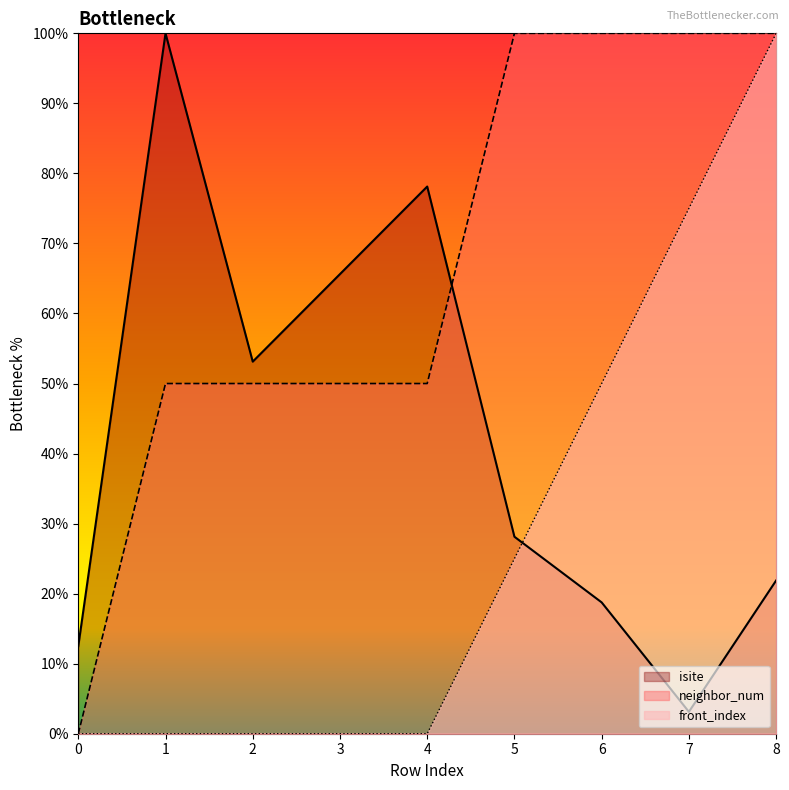

True or false: front_index has a value of 41.7 at 1.

False